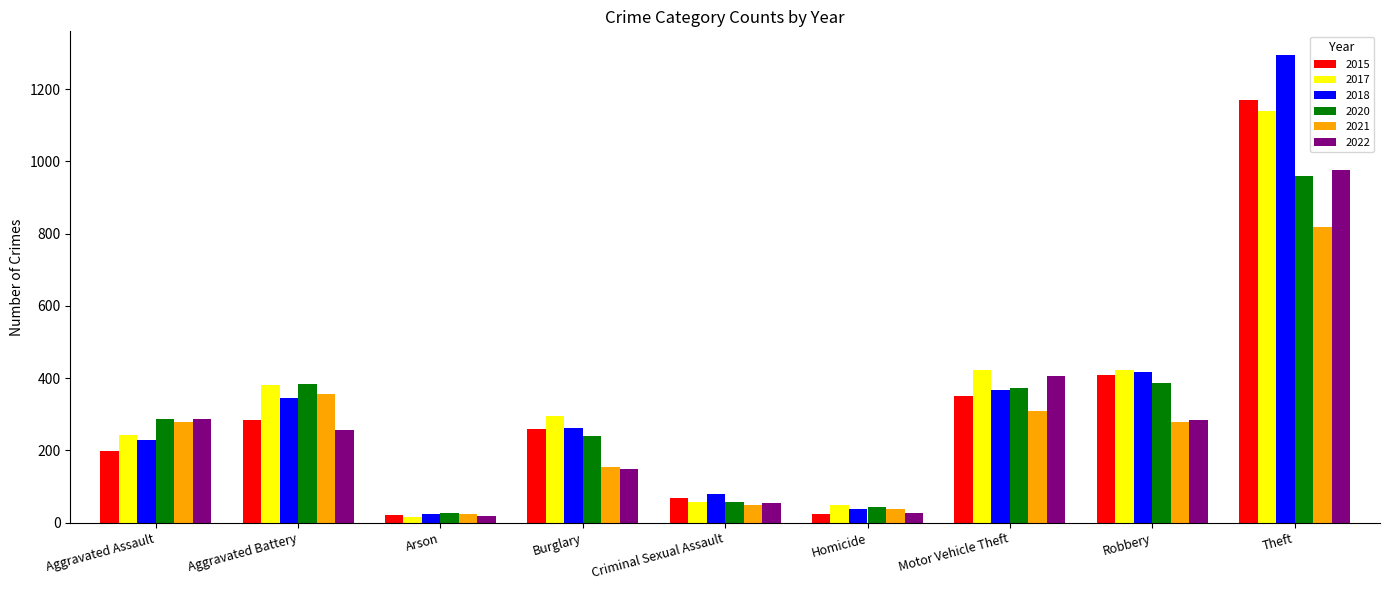

Which series has the widest spread of values?

2018